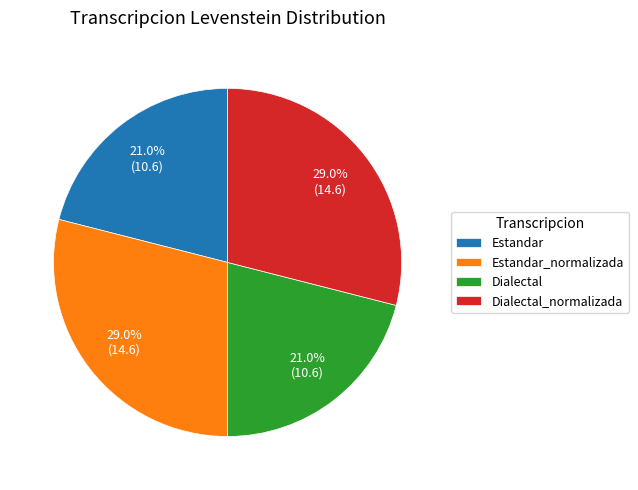

To the nearest percent, what is the combined percentage of Estandar_normalizada and Estandar?

50%